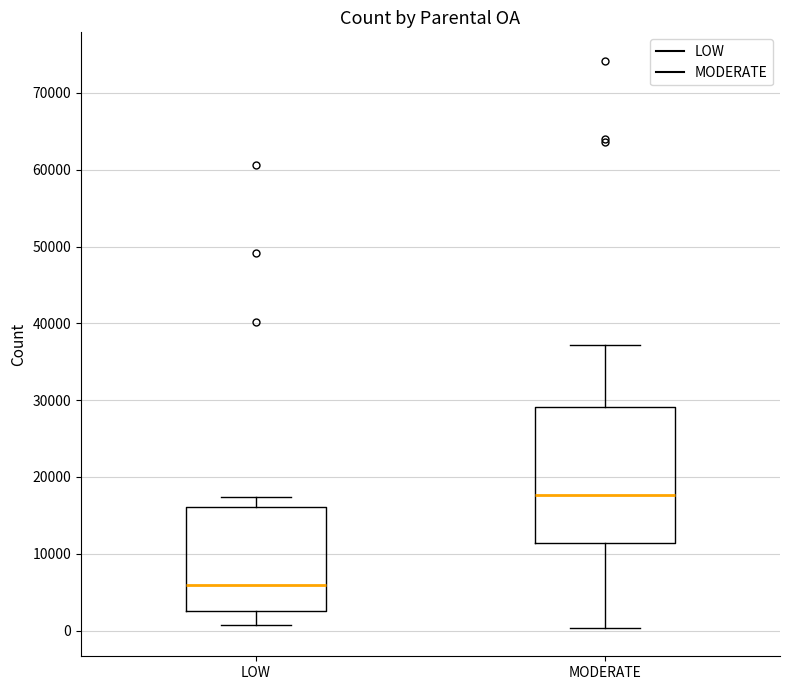

Reading left to right, read every box against the y-axis: the position of its median line, the range the box covers, and the ends of its whiskers. The values are not printed on the chart, so give them approximately, as read against the axis.

LOW: median 6000, box 3000 to 16000, whiskers 1000 to 17000
MODERATE: median 18000, box 11000 to 29000, whiskers 0 to 37000